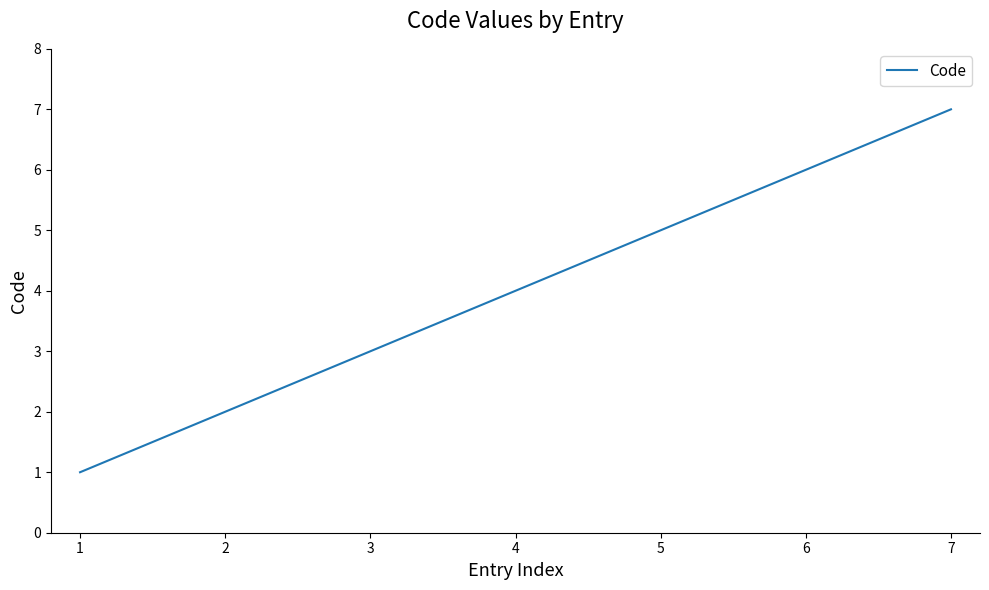

What is the change in value from 4 to 6?

+2